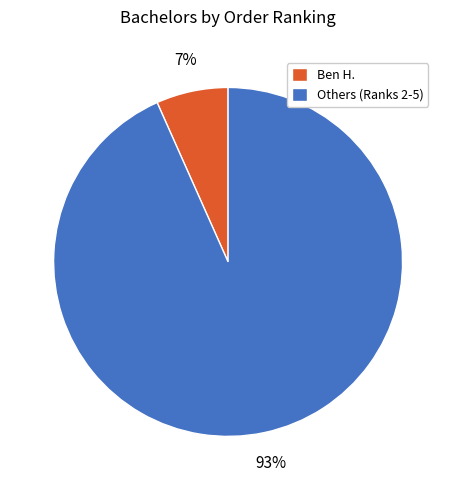

Which has a higher value, Others (Ranks 2-5) or Ben H.?

Others (Ranks 2-5)